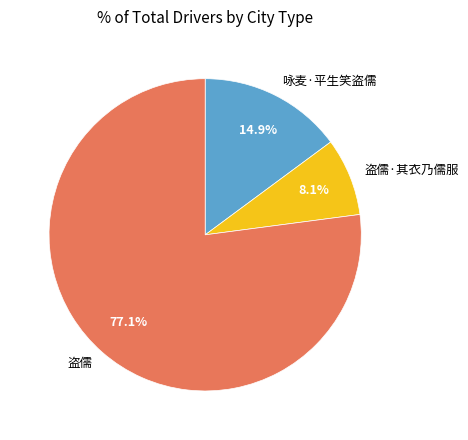

Count the number of slices in the pie.

3